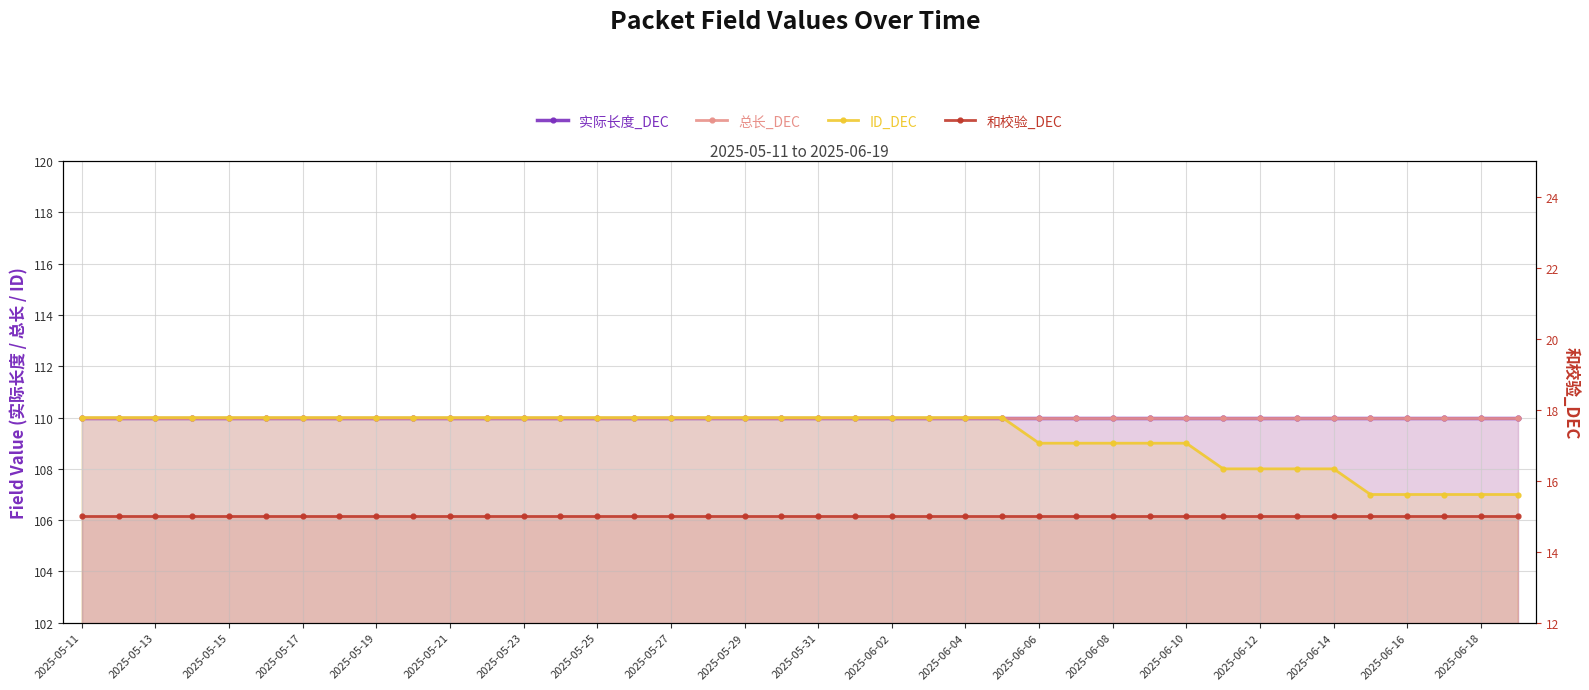

True or false: ID_DEC and 实际长度_DEC cross at least once.

False